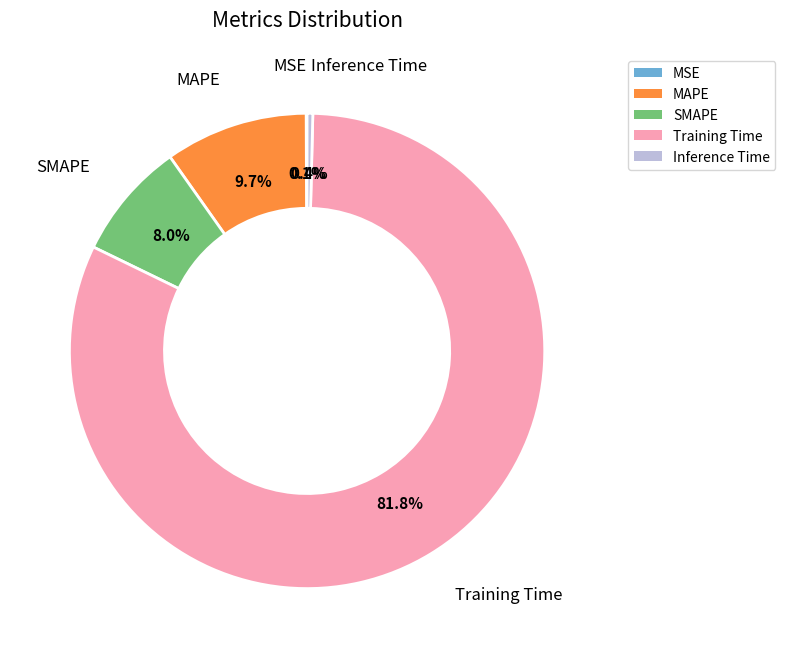

Which has a higher value, SMAPE or MAPE?

MAPE